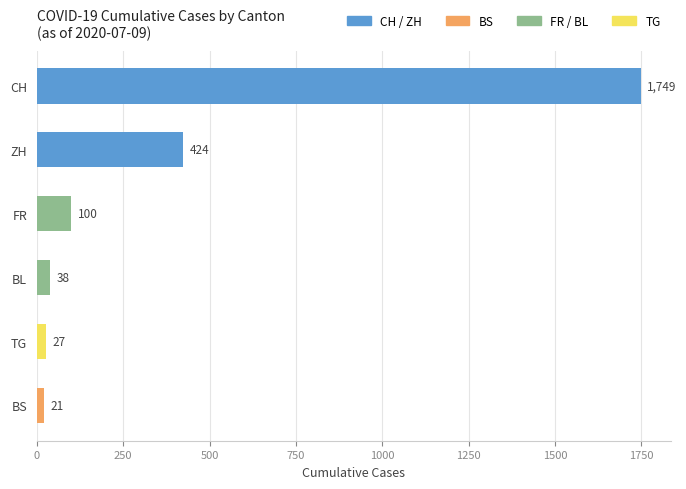

What position from the top is CH?

1